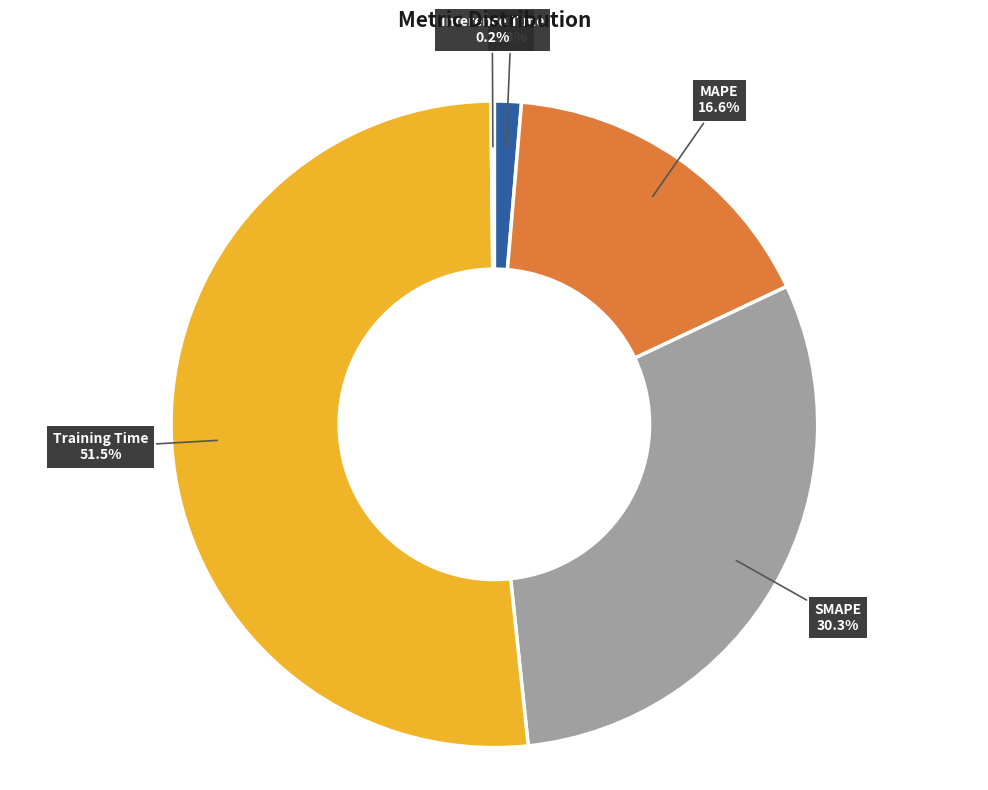

Does any single category account for the majority?

Yes